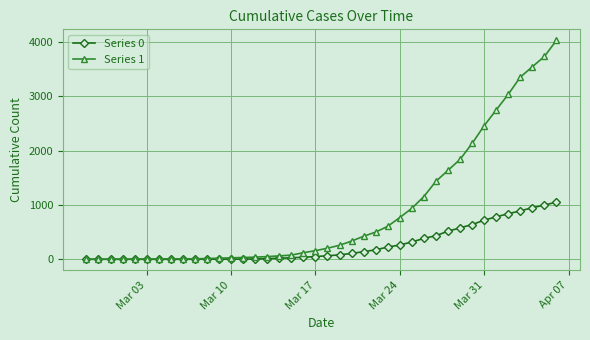

Which series has the largest total across all categories?

Series 1